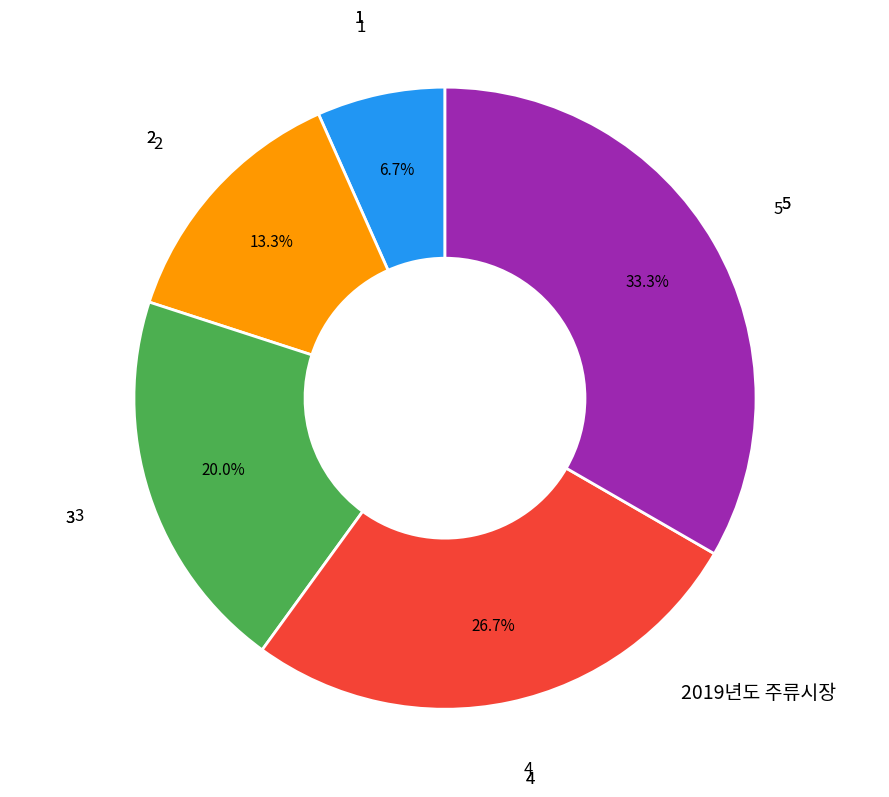

Does any single category account for the majority?

No